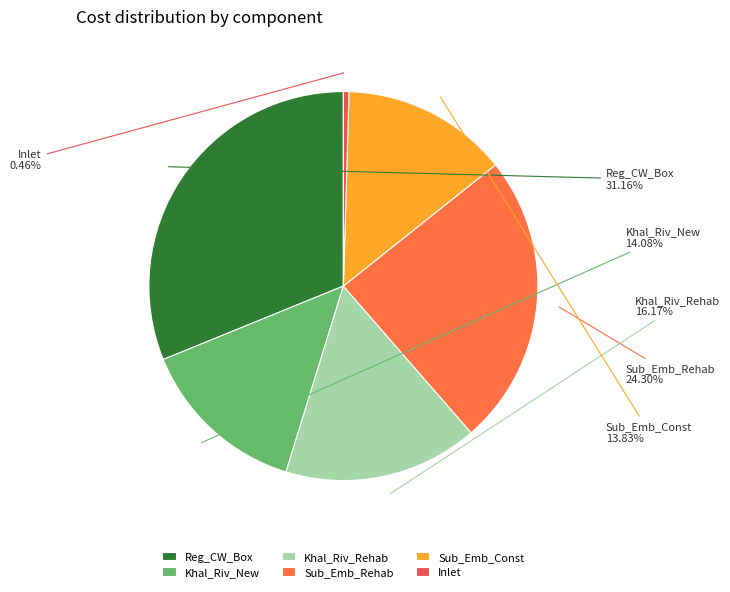

Which has a higher value, Khal_Riv_Rehab or Khal_Riv_New?

Khal_Riv_Rehab